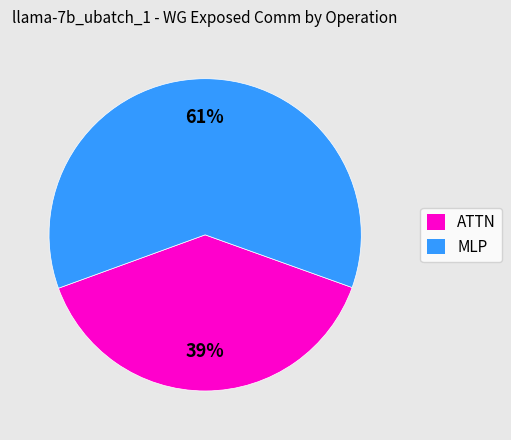

Does any single category account for the majority?

Yes